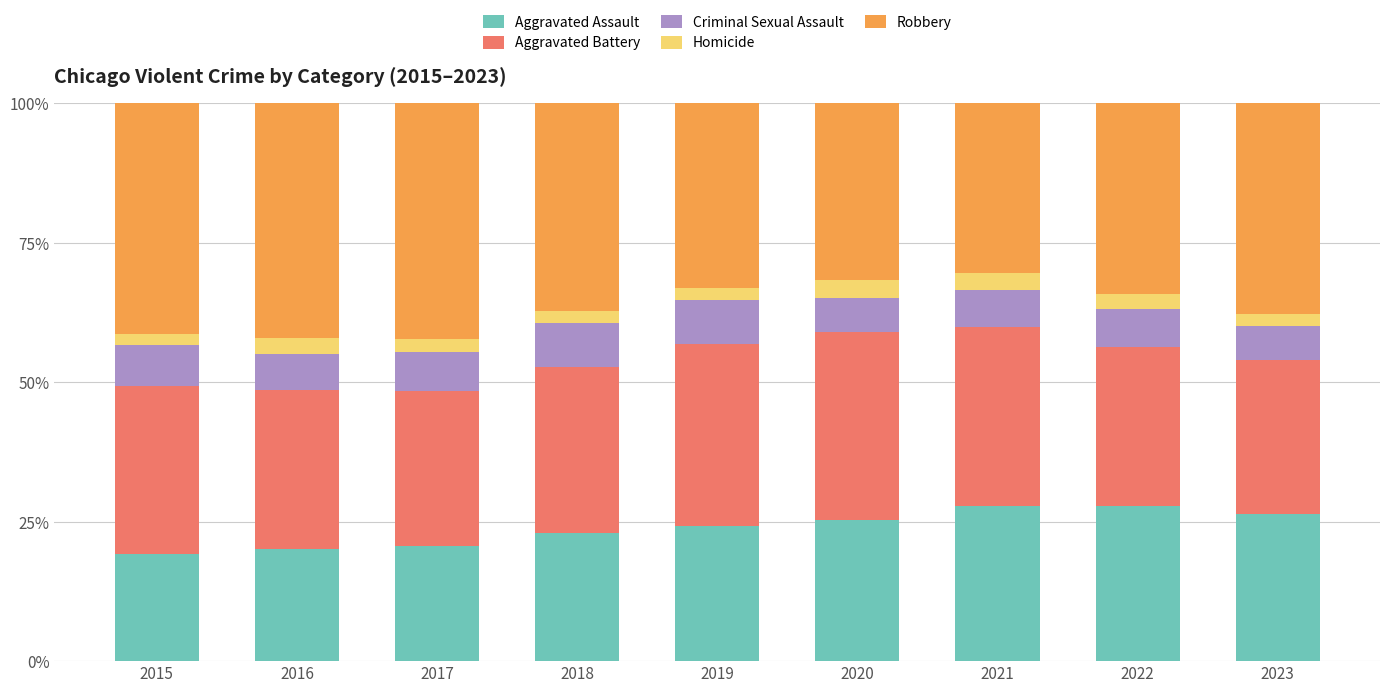

What is the total value across all series at 2016?

100.0